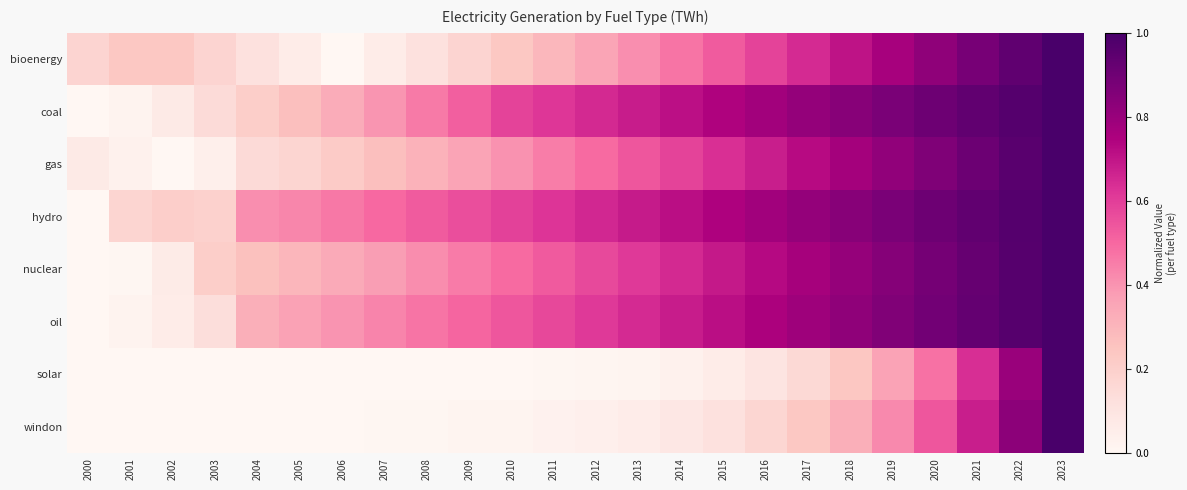

What is the difference between the highest and lowest values at 2005?

0.4